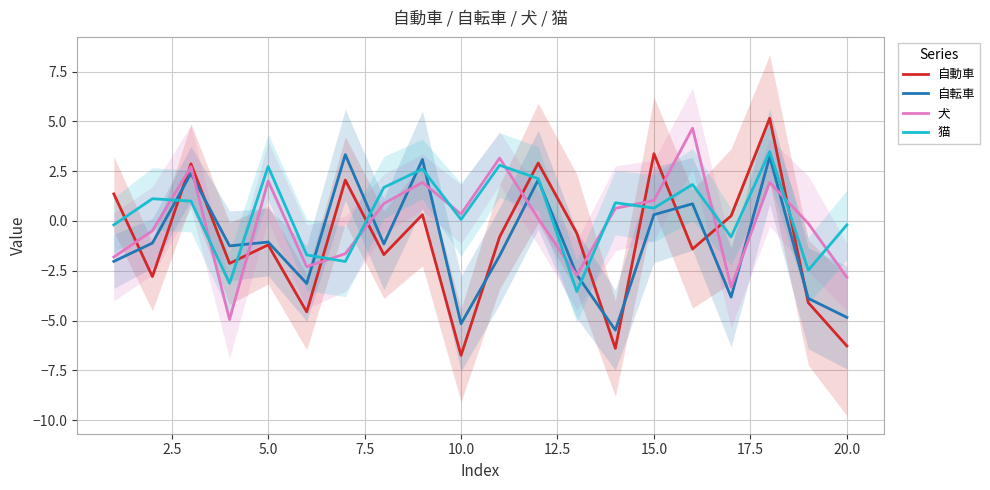

What is the maximum value for 猫?

3.5